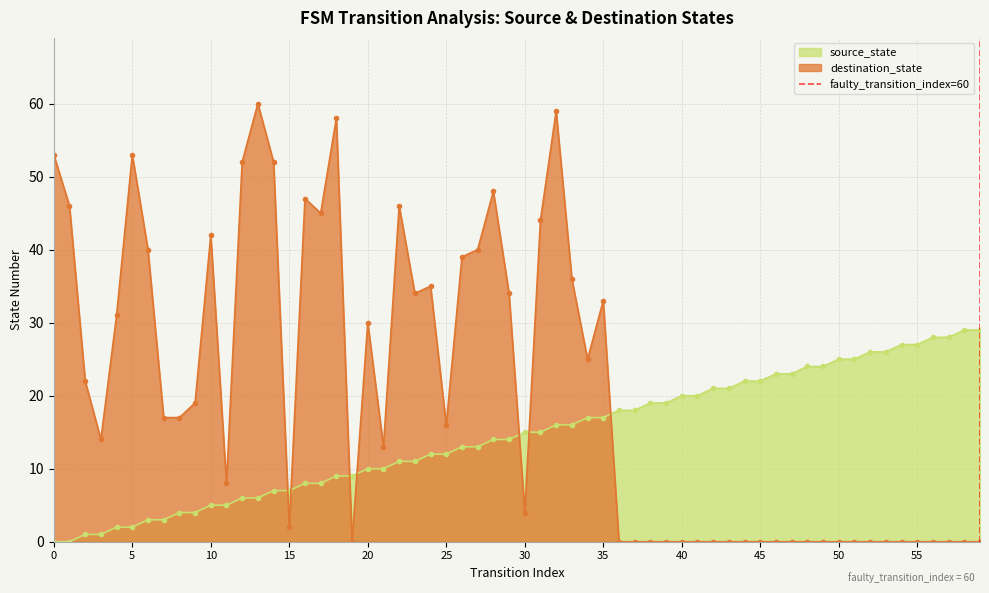

After their last crossing, which series has the higher values: destination_state or source_state?

source_state